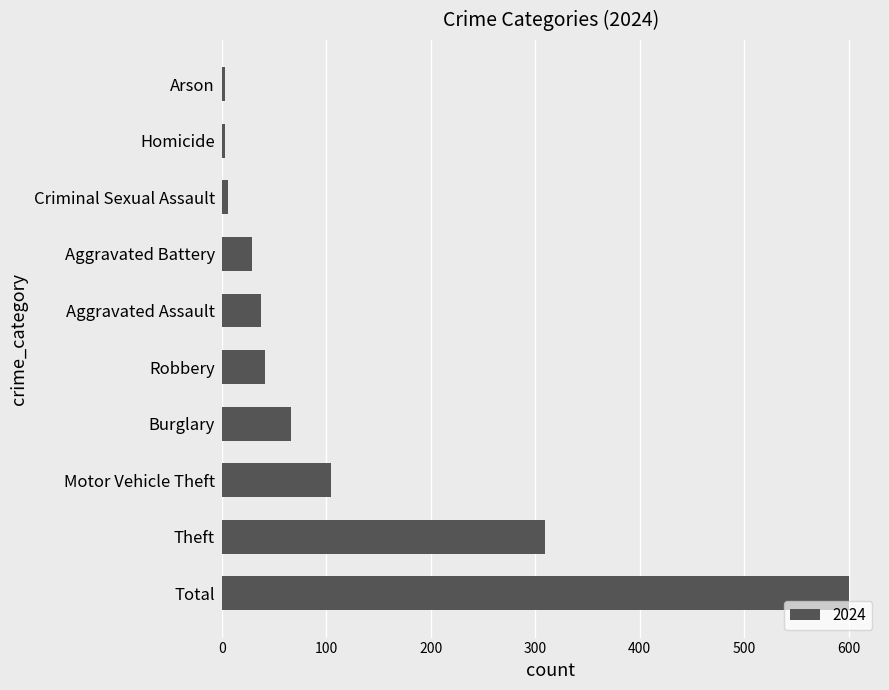

What is the ratio of the value at Aggravated Battery to the value at Motor Vehicle Theft?

0.3